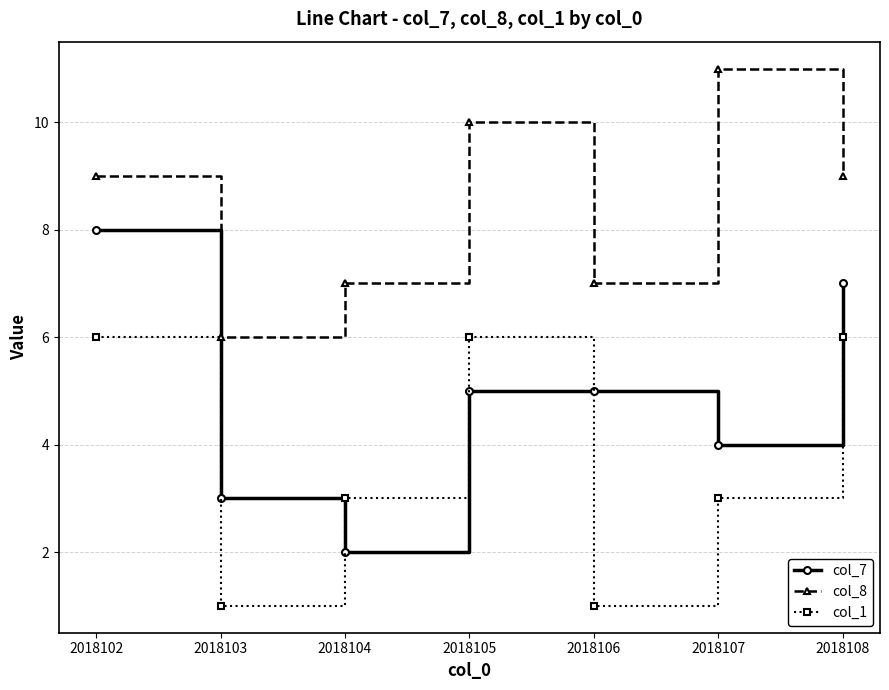

How many distinct data groups are displayed?

3